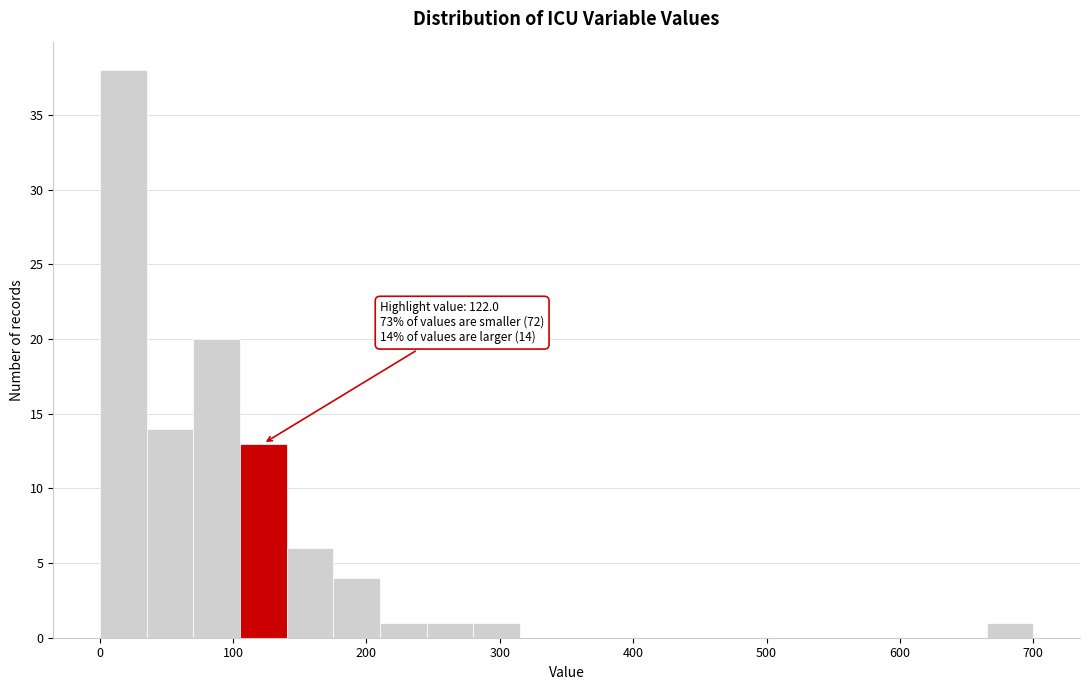

Read against the x-axis, roughly where is the centre of the tallest bar?

20